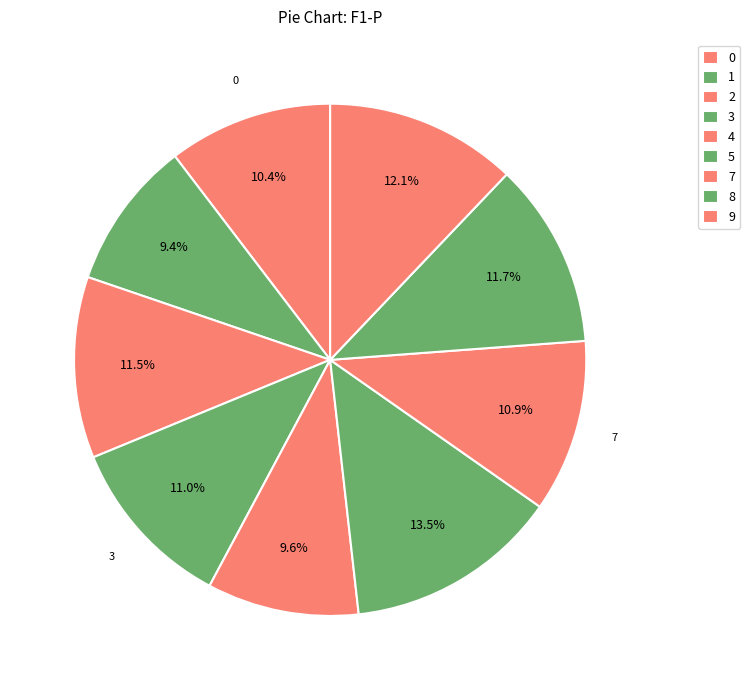

To the nearest percent, what is the difference between the largest and smallest slice percentages?

4%